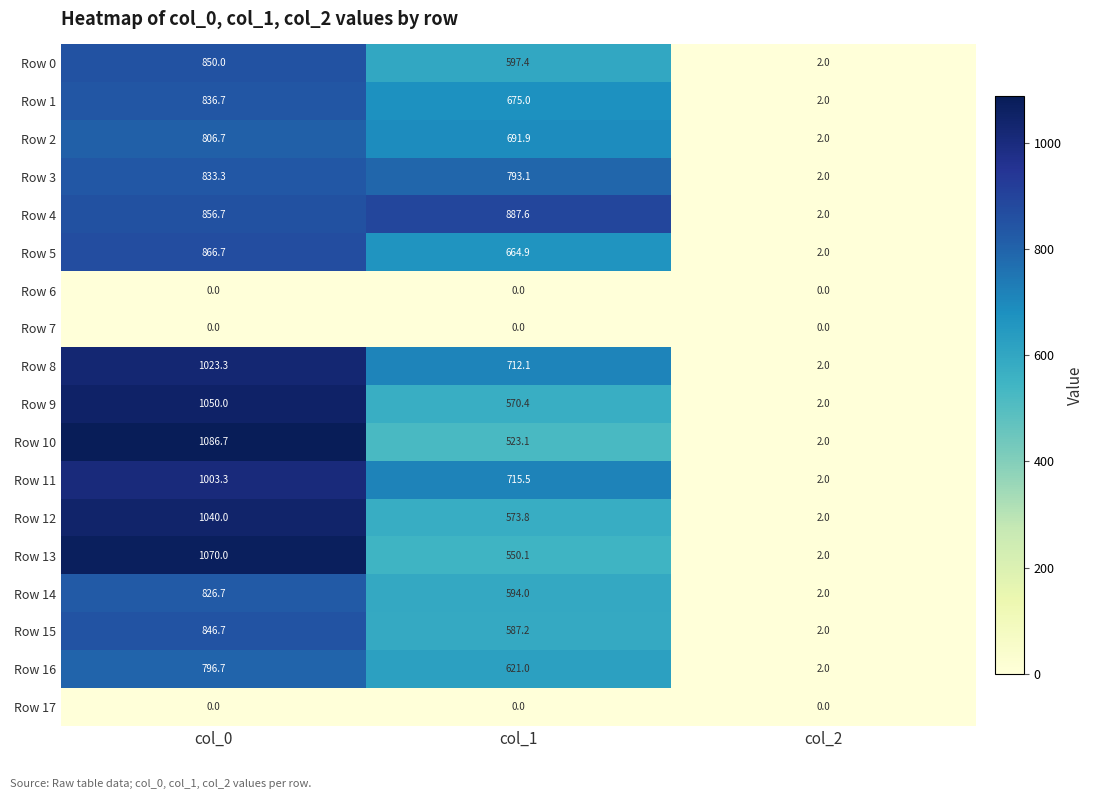

At how many categories does at least one series exceed 768?

2